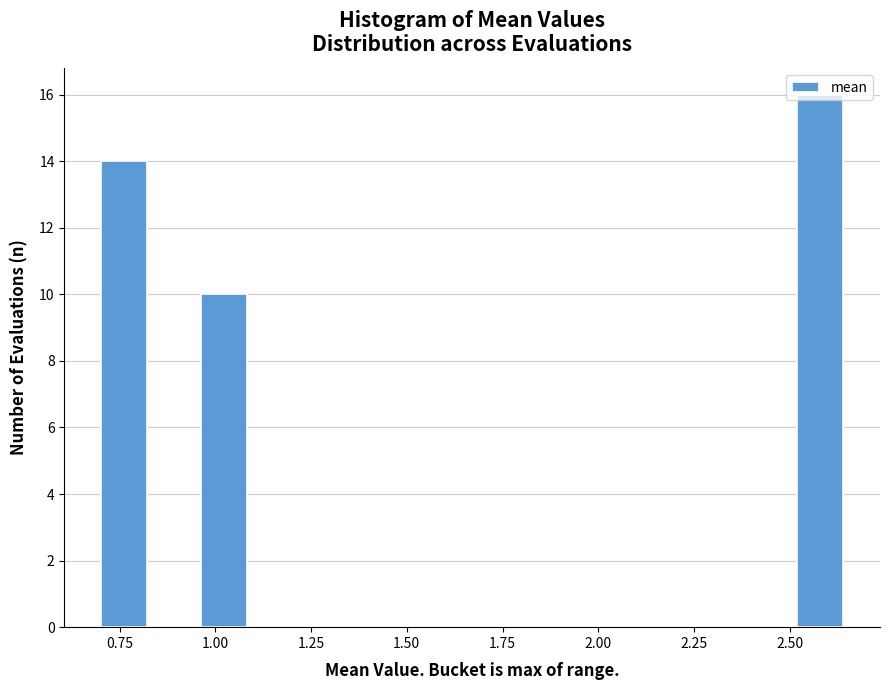

Around what value on the x-axis is the tallest bar? Give the approximate position of its centre, as read against the axis.

2.60